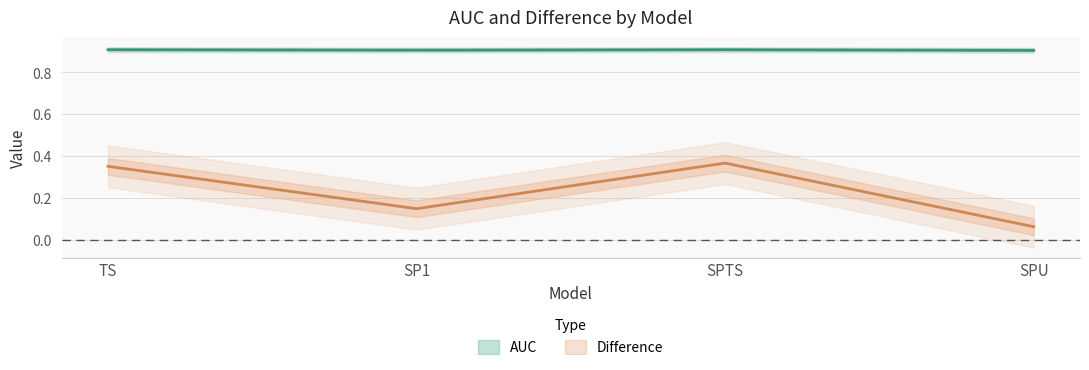

The Difference series shows 0.5 at SPTS. True or false?

False